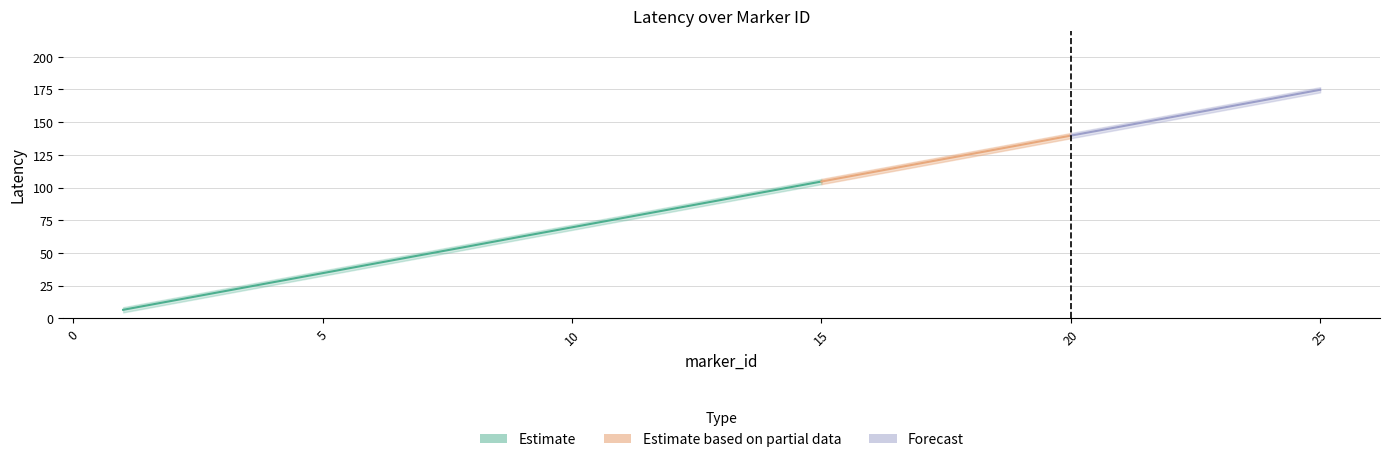

At which label does latency_lower reach its peak?

25